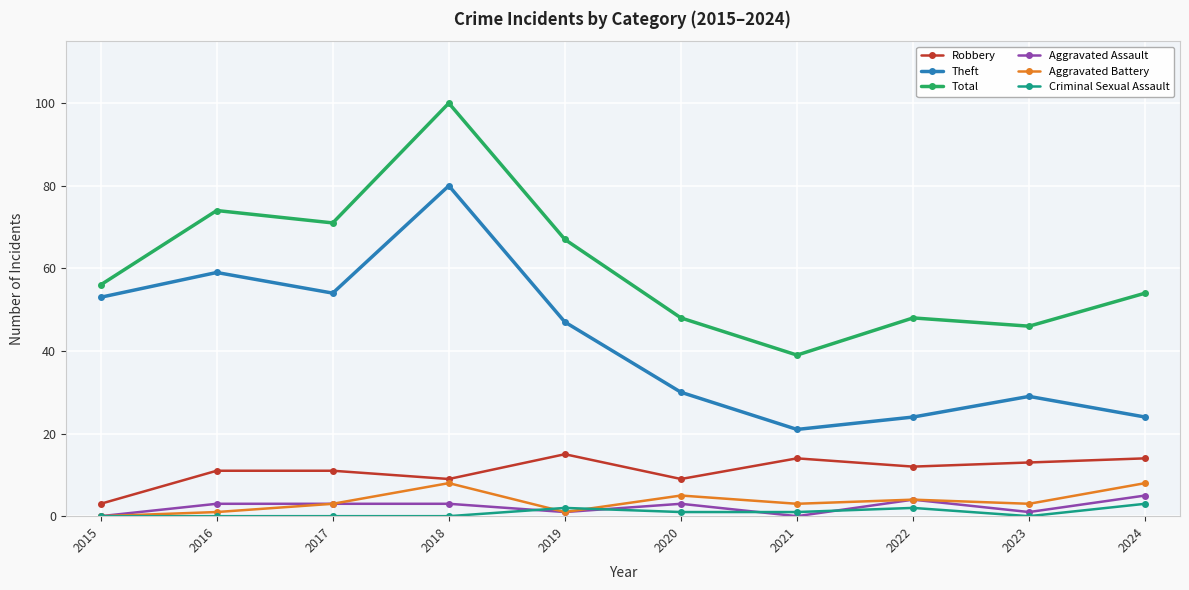

Reading left to right, what are all the values shown in this chart?

Robbery: 3	11	11	9	15	9	14	12	13	14
Theft: 53	59	54	80	47	30	21	24	29	24
Total: 56	74	71	100	67	48	39	48	46	54
Aggravated Assault: 0	3	3	3	1	3	0	4	1	5
Aggravated Battery: 0	1	3	8	1	5	3	4	3	8
Criminal Sexual Assault: 0	0	0	0	2	1	1	2	0	3